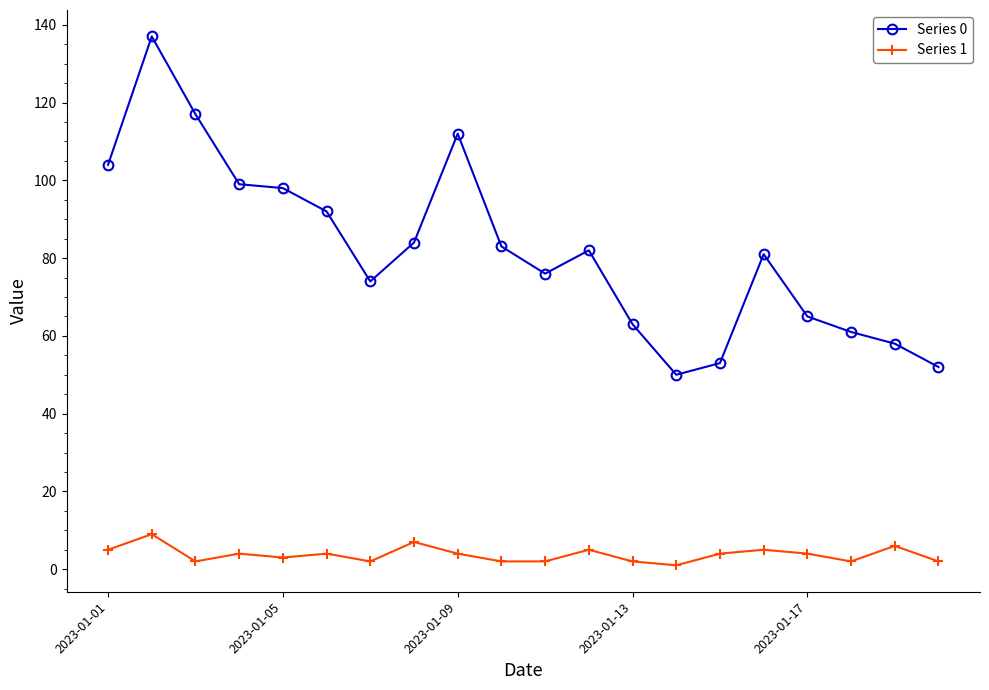

What is the smallest value displayed?

1